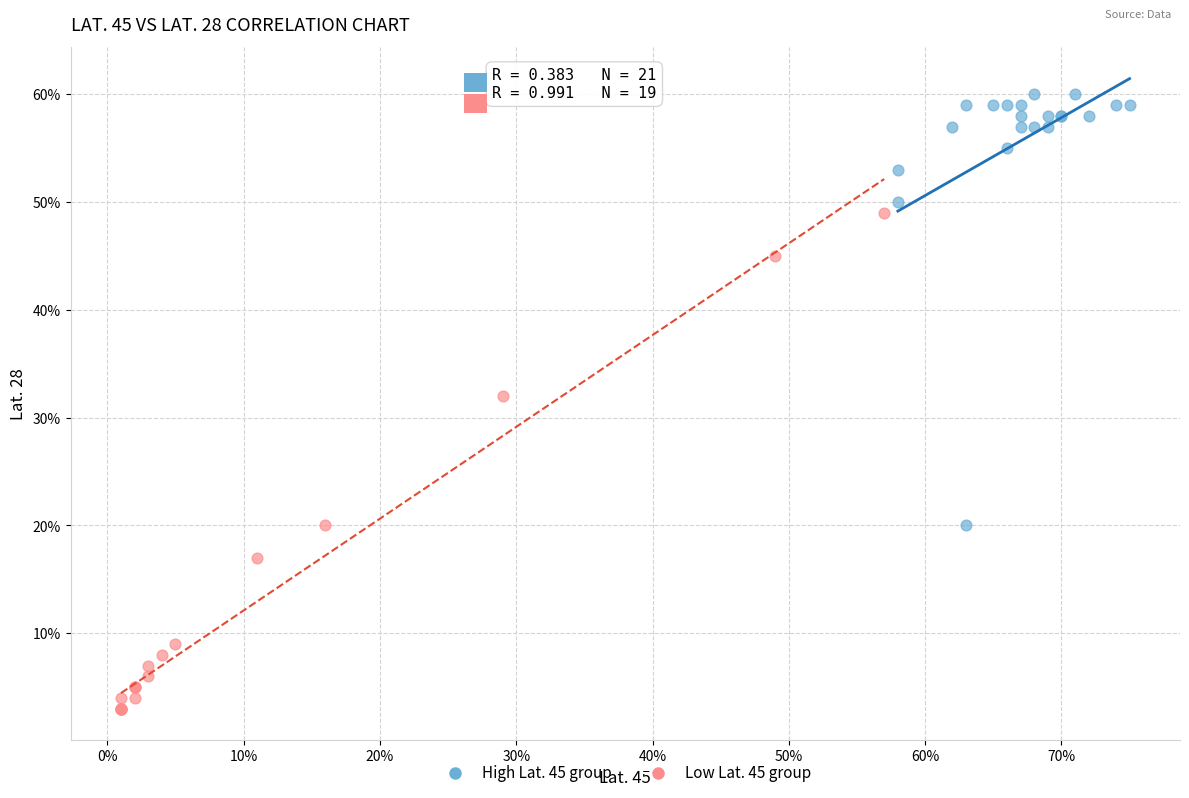

What are all the series names shown in the legend?

High Lat. 45 group, Low Lat. 45 group